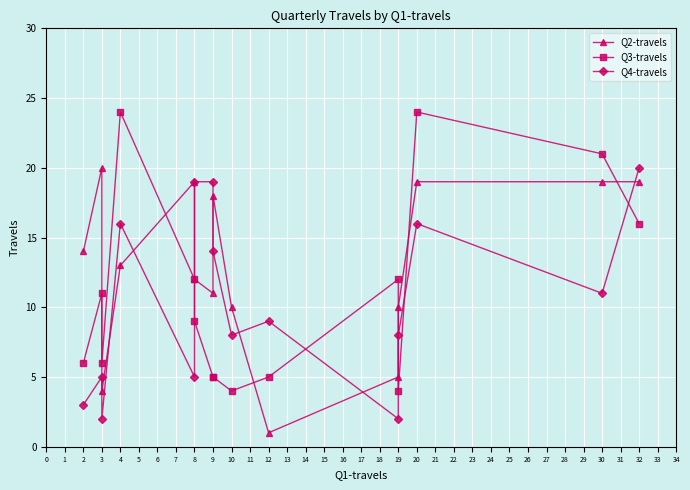

What are all the series names shown in the legend?

Q2-travels, Q3-travels, Q4-travels